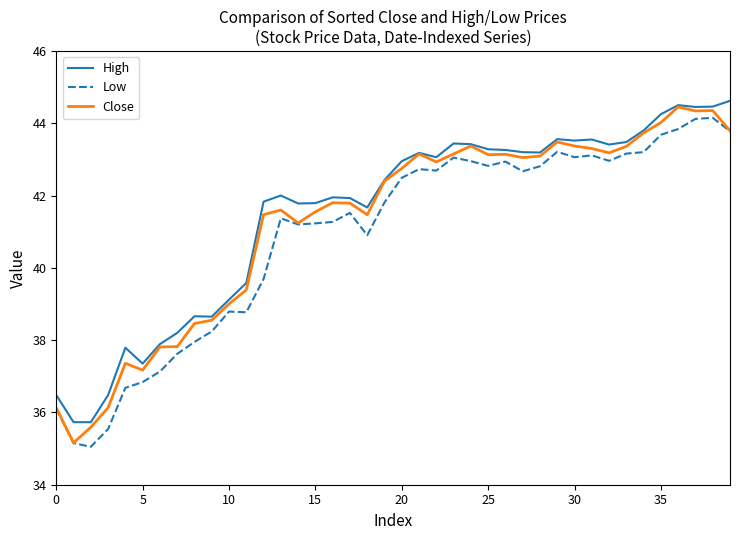

True or false: High and Low intersect in this chart.

False